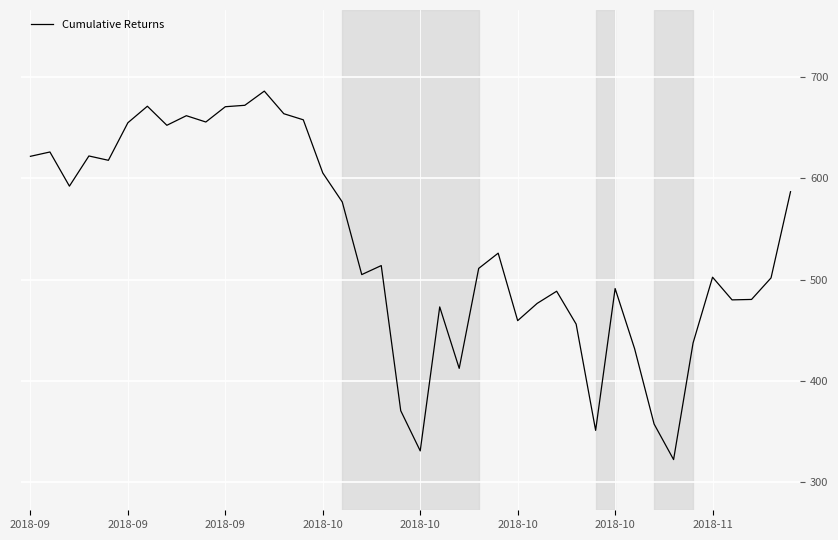

How many lines are shown in the chart?

1